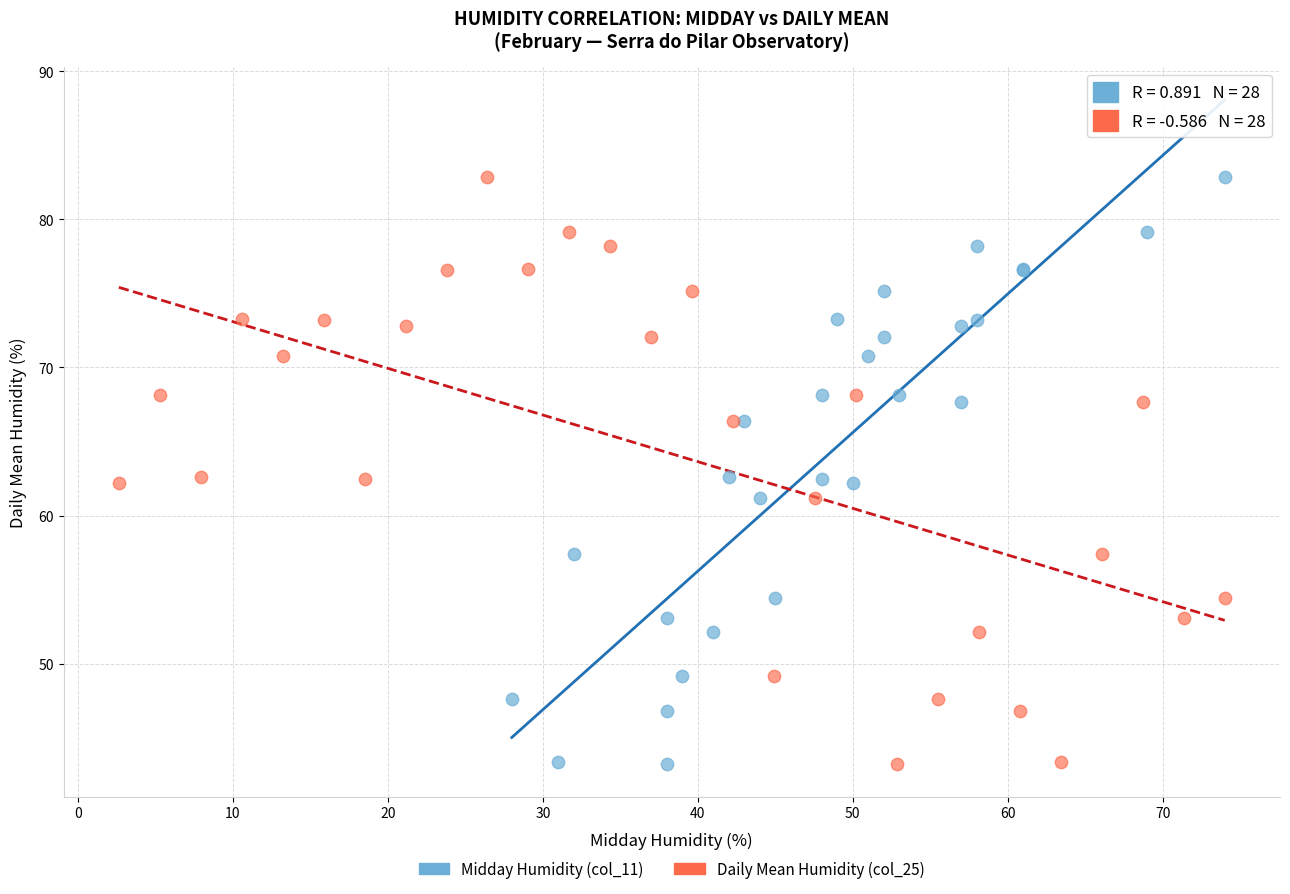

What are all the series names shown in the legend?

Midday Humidity (col_11), Daily Mean Humidity (col_25)